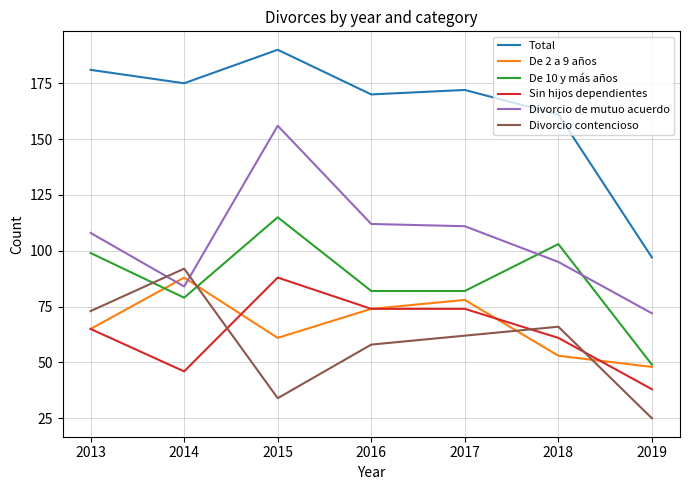

Which series changed the most between 2015 and 2018?

Divorcio de mutuo acuerdo